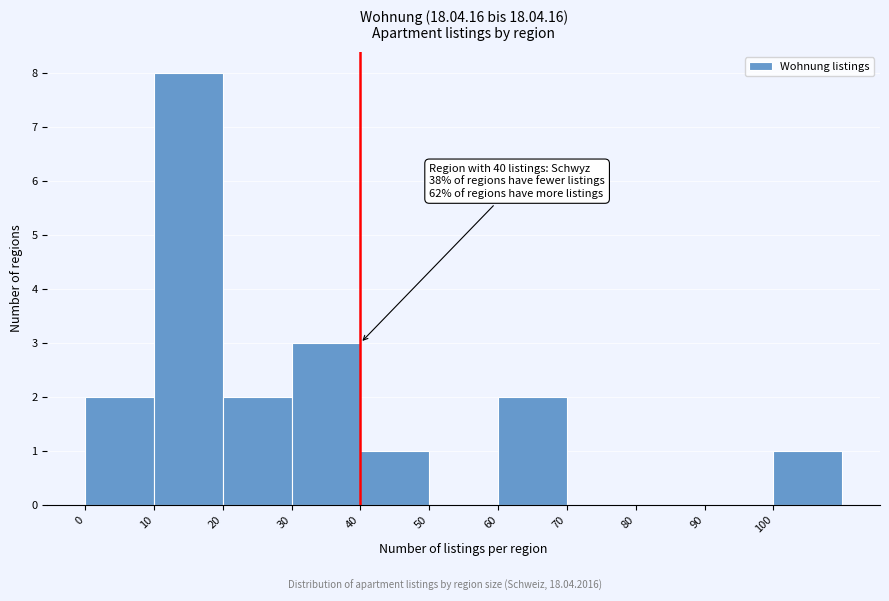

Which range on the x-axis has the tallest bar?

10 to 20